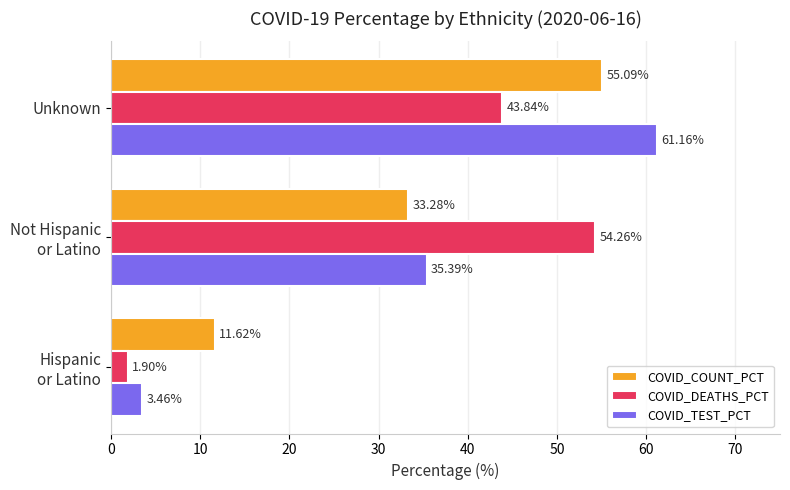

At which category is the sum across all series the highest?

Unknown